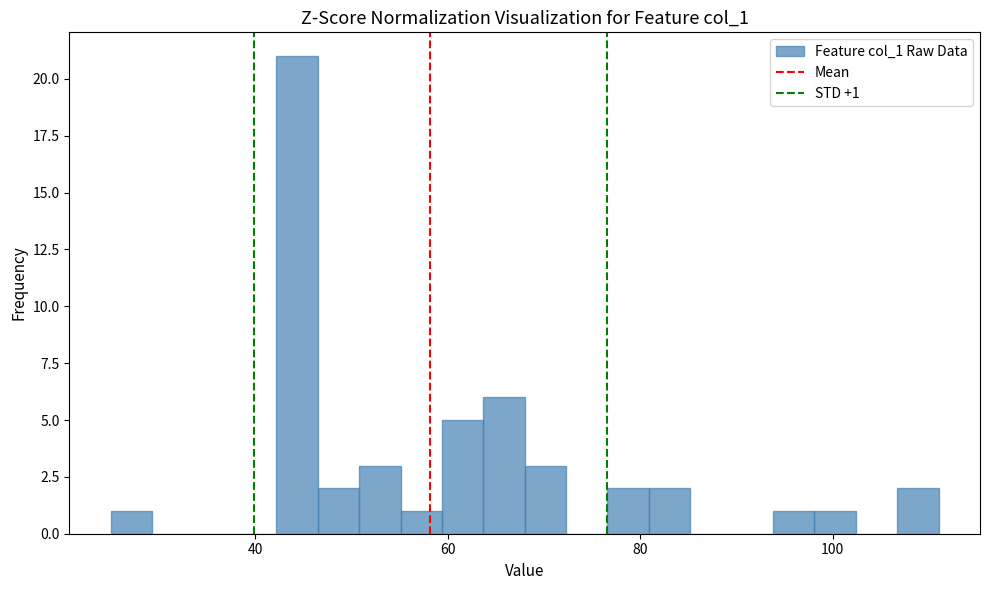

Around what value on the x-axis is the tallest bar? Give the approximate position of its centre, as read against the axis.

44